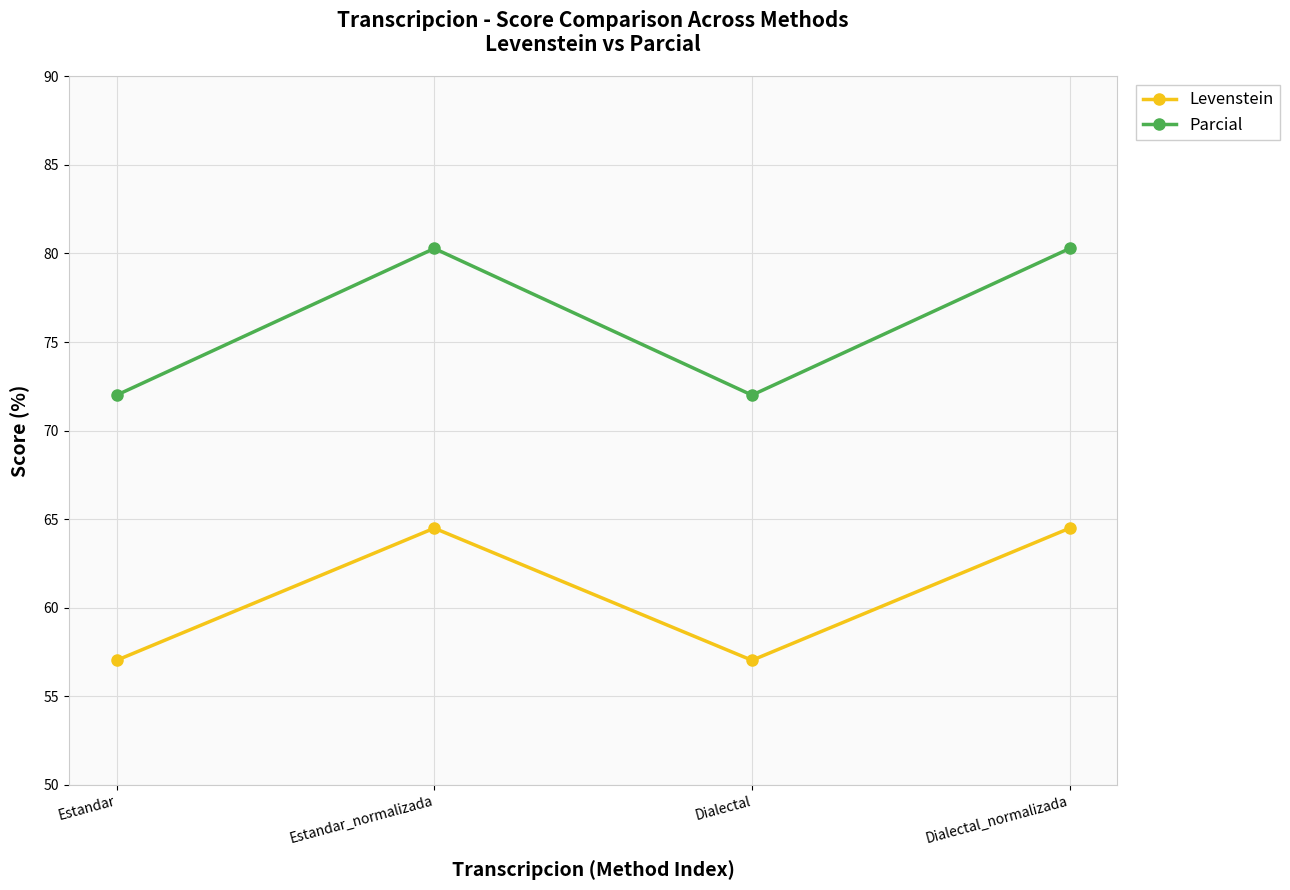

What is the label of the 2nd point from the left?

Estandar_normalizada